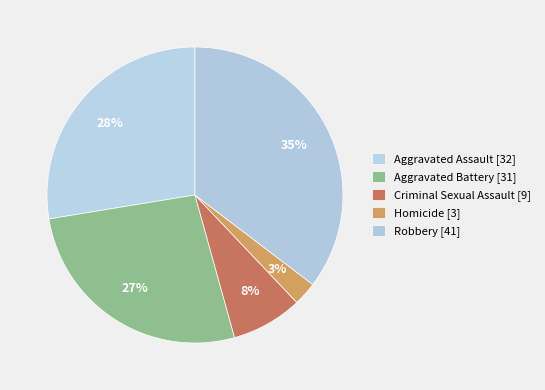

What portion of the pie excludes Criminal Sexual Assault?

92.2%